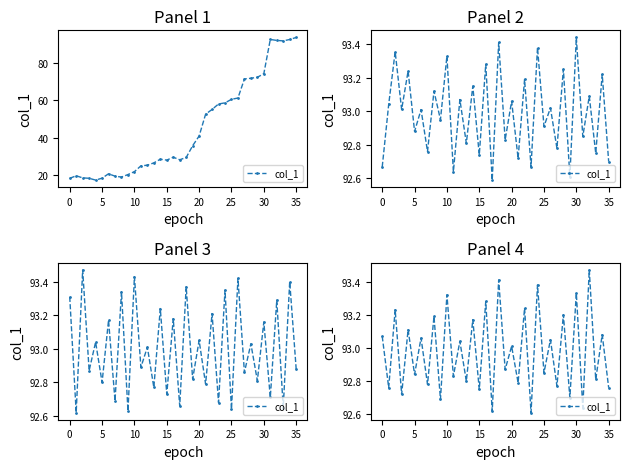

What is the sum of the values at 0 and 12?

185.8